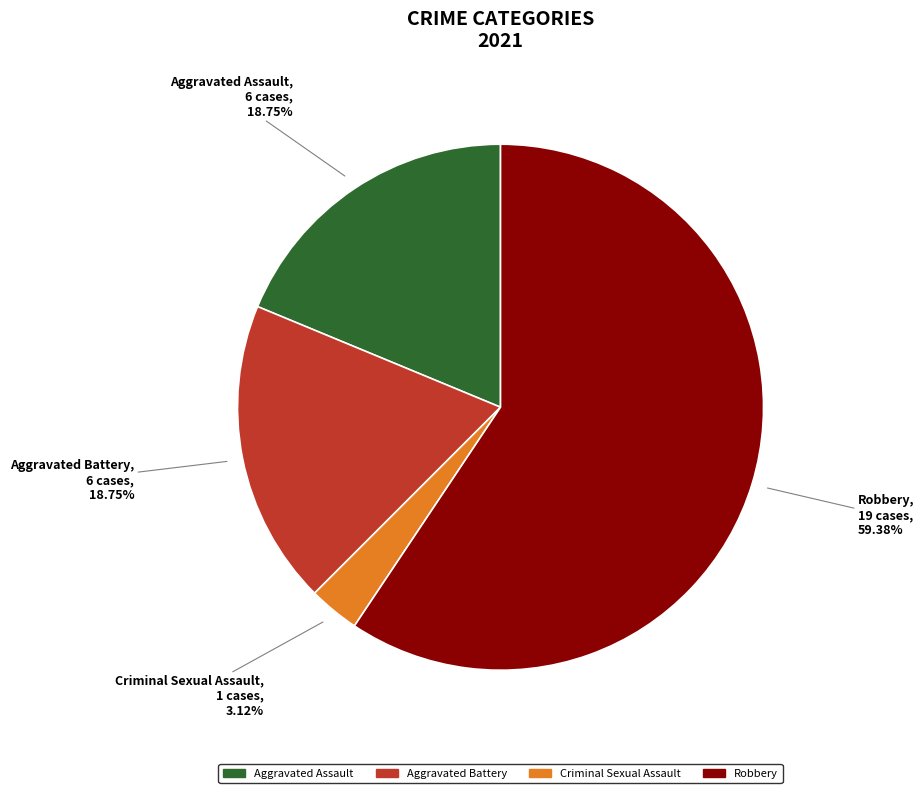

The Aggravated Battery slice represents 4% of the pie. True or false?

False